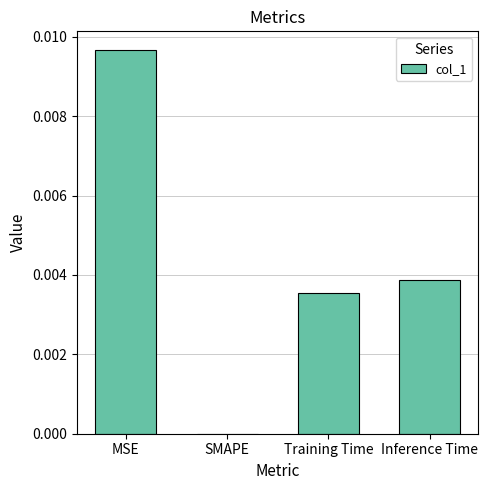

Are the bars grouped side by side (vs. stacked)?

No